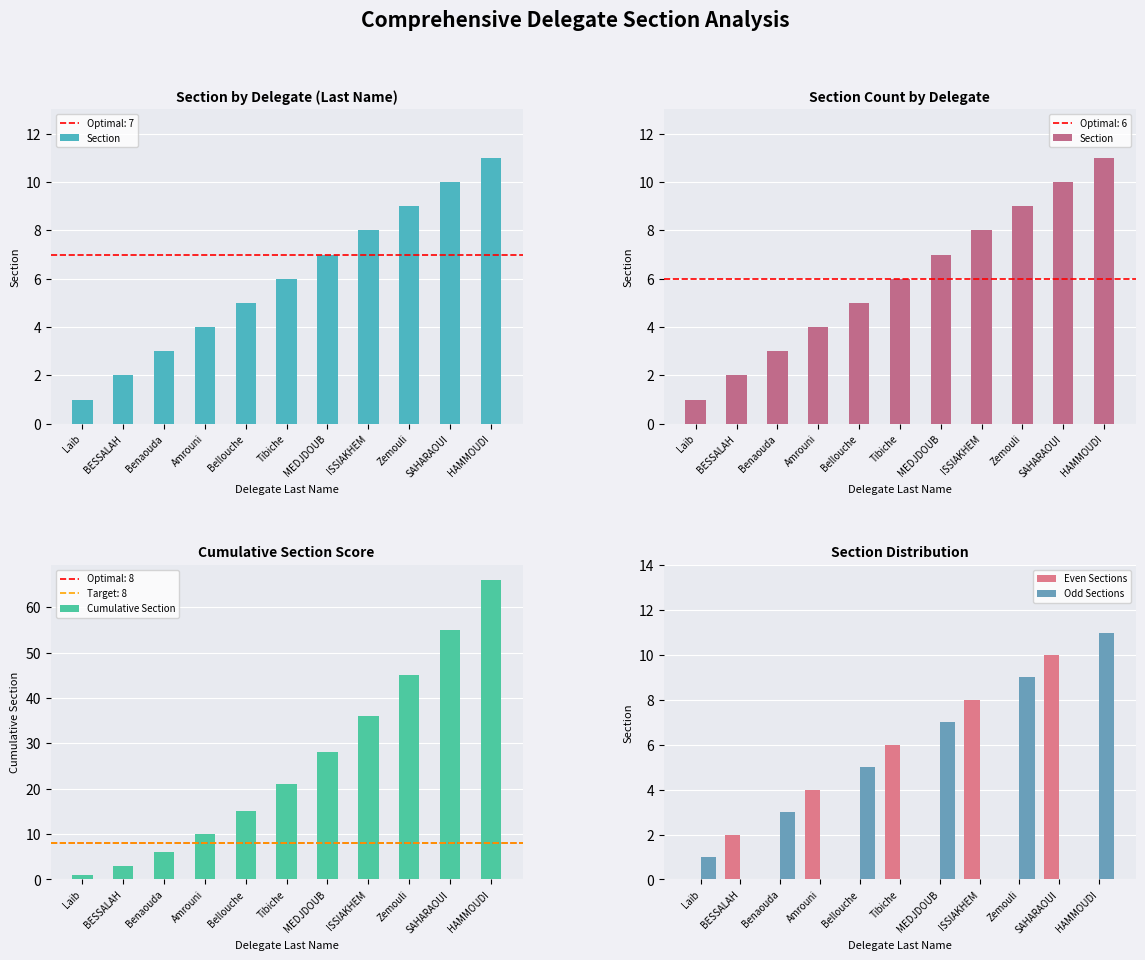

What is the difference between the Even Sections values at Tibiche and Amrouni?

2